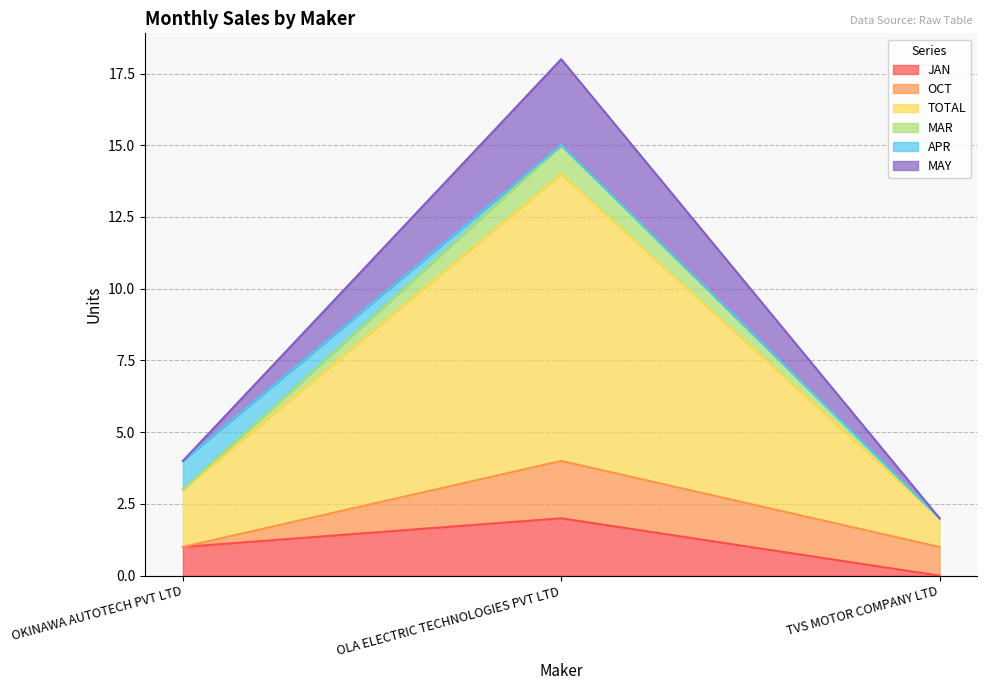

How many lines are shown in the chart?

6